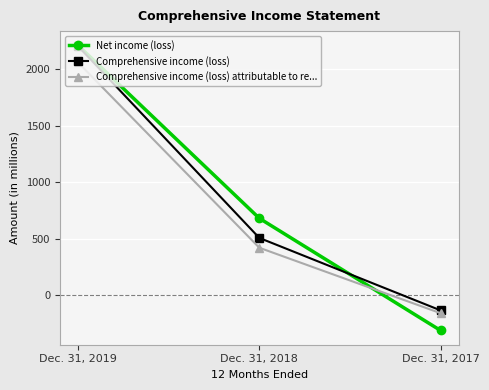

At which label is Net income (loss) closest to 950?

Dec. 31, 2018